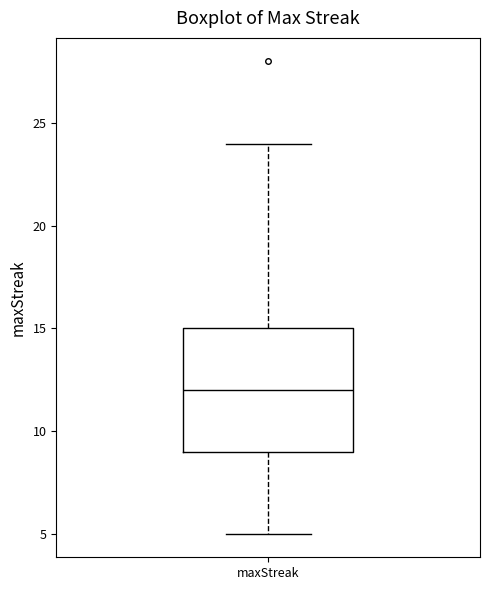

Read this box plot against the y-axis: the position of the median line, the range covered by the box, and the ends of both whiskers. The values are not printed on the chart, so give them approximately, as read against the axis.

median 12, box 9 to 15, whiskers 5 to 24